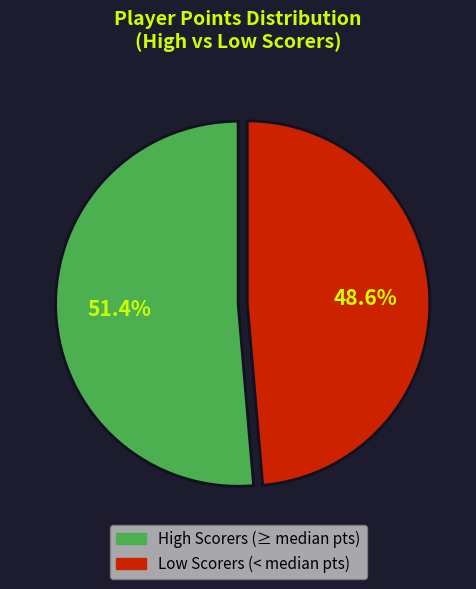

Does any single category account for the majority?

Yes